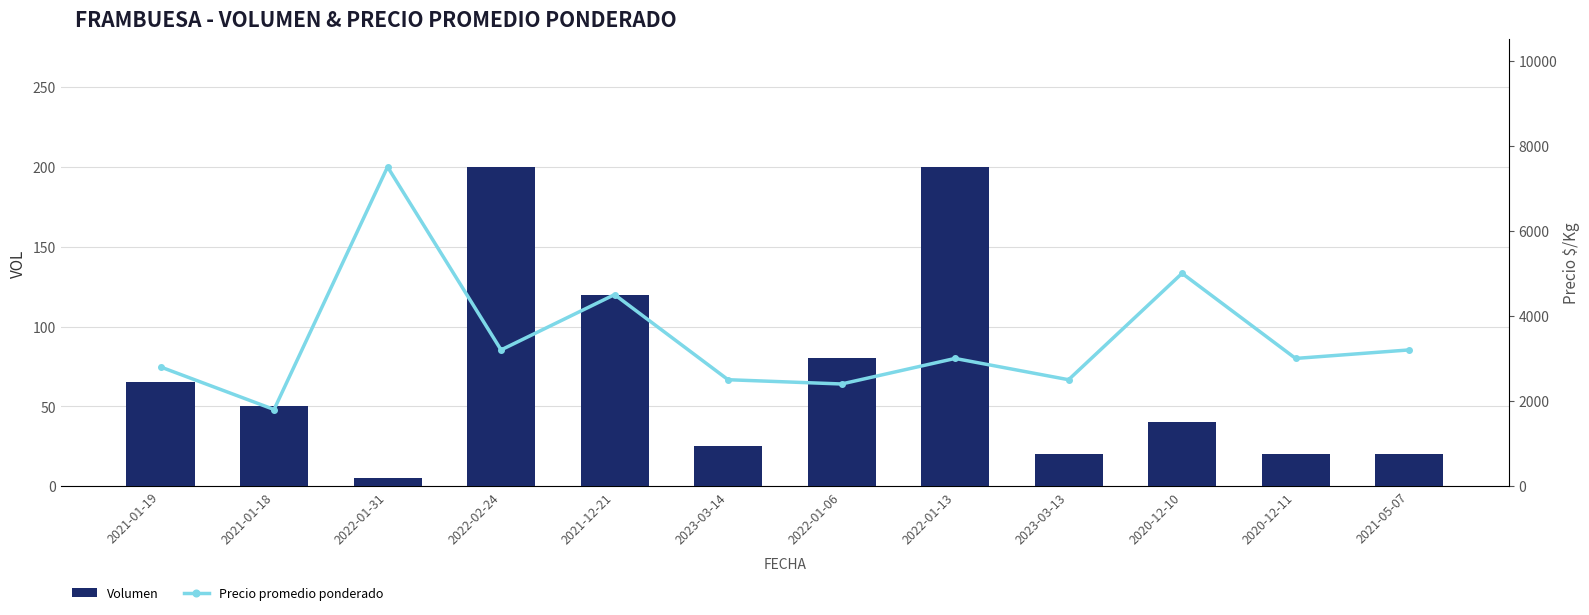

Reading left to right, what are all the values shown in this chart?

Volumen: 2021-01-19=65	2021-01-18=50	2022-01-31=5	2022-02-24=200	2021-12-21=120	2023-03-14=25	2022-01-06=80	2022-01-13=200	2023-03-13=20	2020-12-10=40	2020-12-11=20	2021-05-07=20
Precio promedio ponderado: 2021-01-19=2800	2021-01-18=1800	2022-01-31=7500	2022-02-24=3200	2021-12-21=4500	2023-03-14=2500	2022-01-06=2400	2022-01-13=3000	2023-03-13=2500	2020-12-10=5000	2020-12-11=3000	2021-05-07=3200